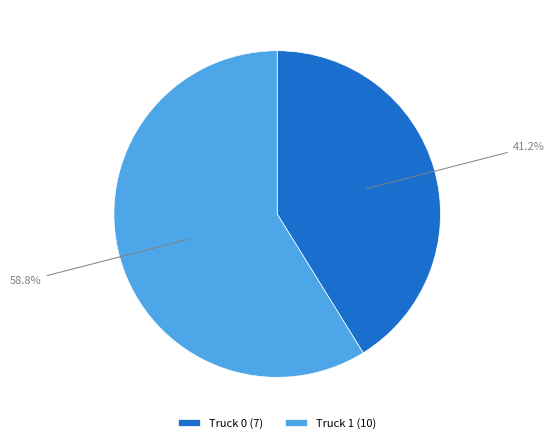

To the nearest percent, what is the combined percentage of Truck 1 and Truck 0?

100%